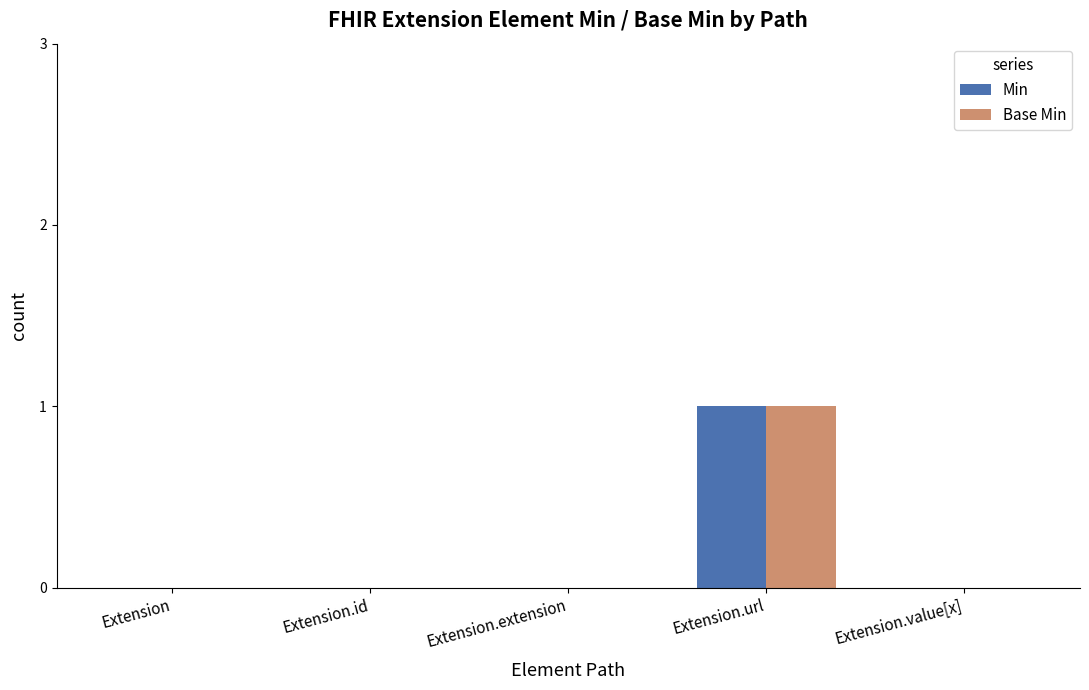

What is the sum of all Min values?

1